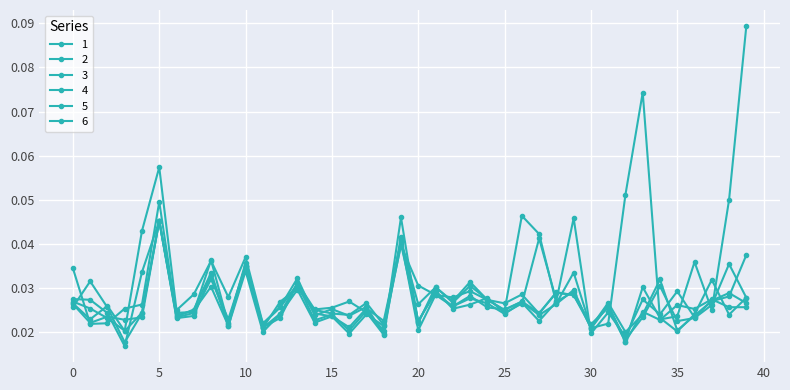

At how many categories does at least one series exceed 0?

40